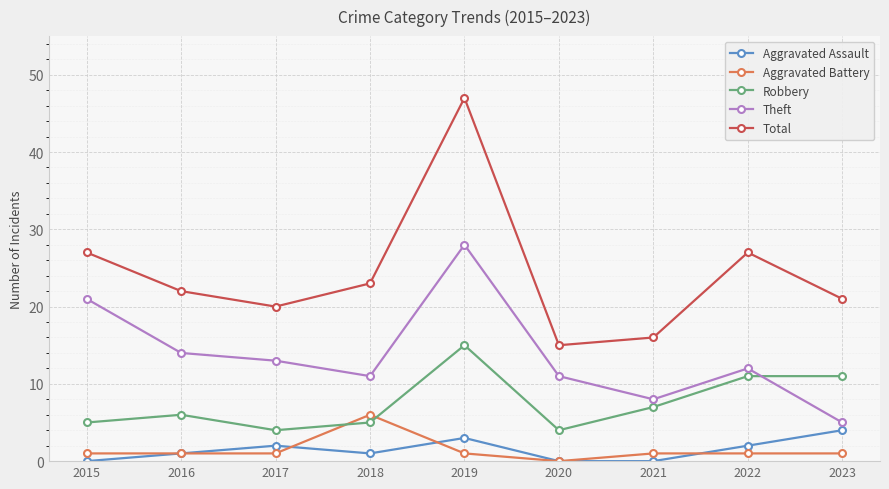

Which label corresponds to the largest value in the chart?

2019